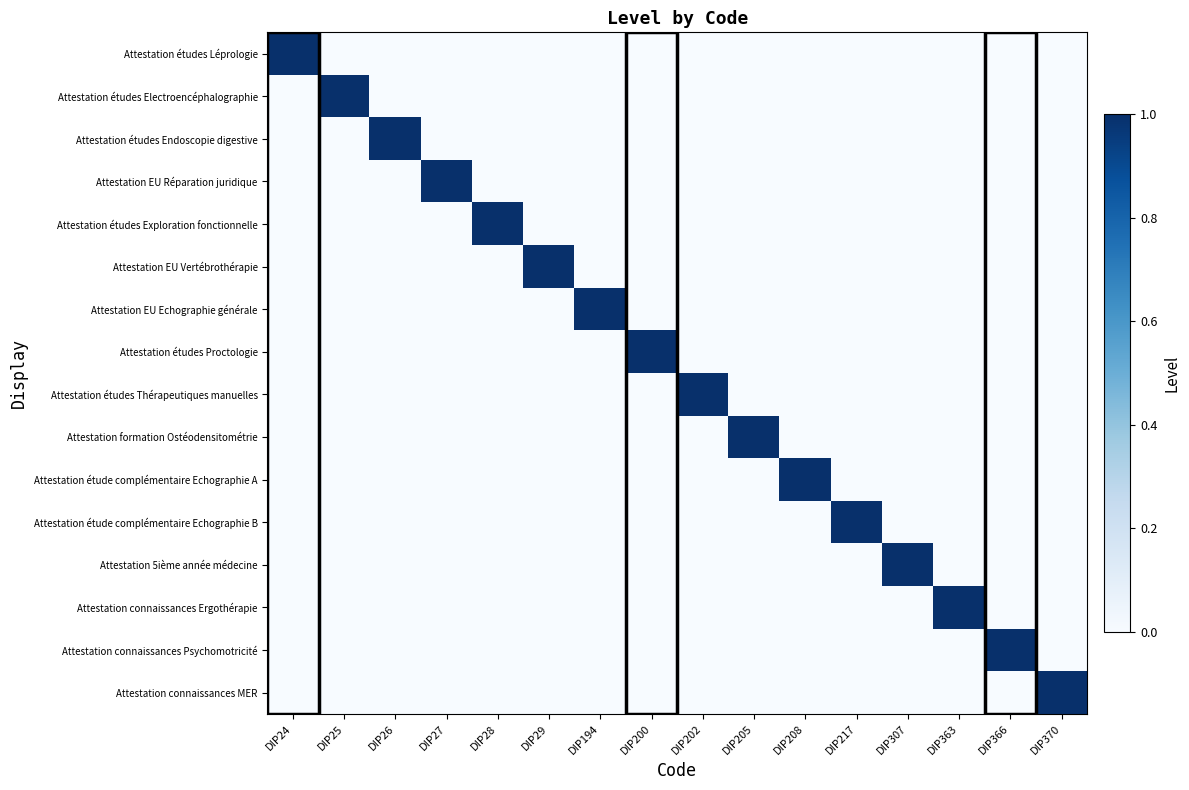

Which series has the largest total across all categories?

Attestation études Léprologie